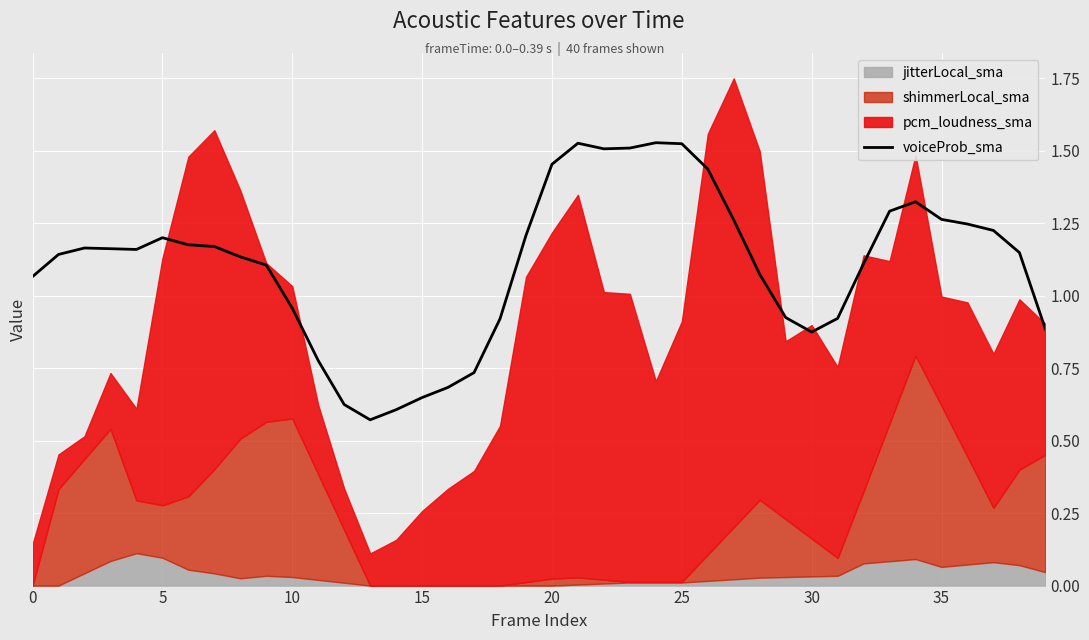

True or false: the data shows 1.2 at 36.

True